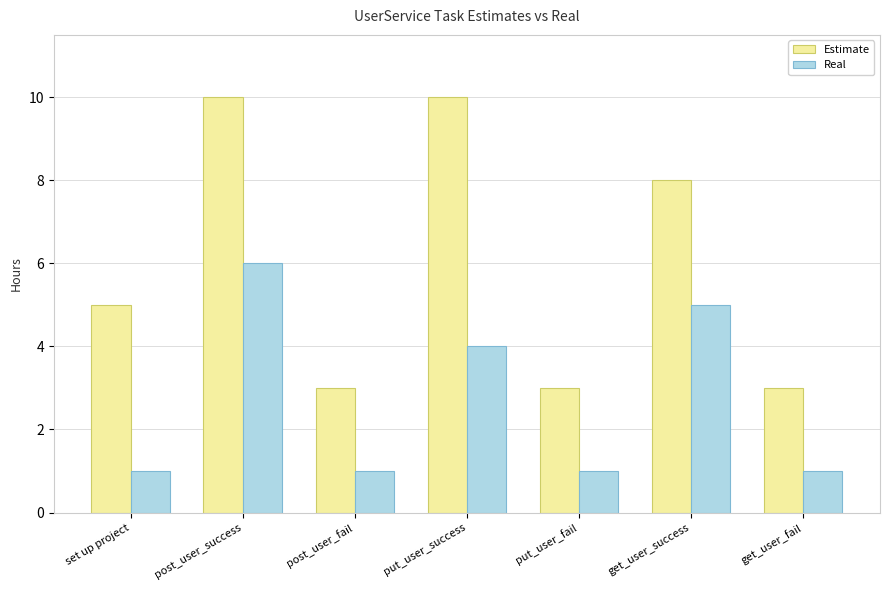

What is the value of the Real bar at the 4th from the left?

4